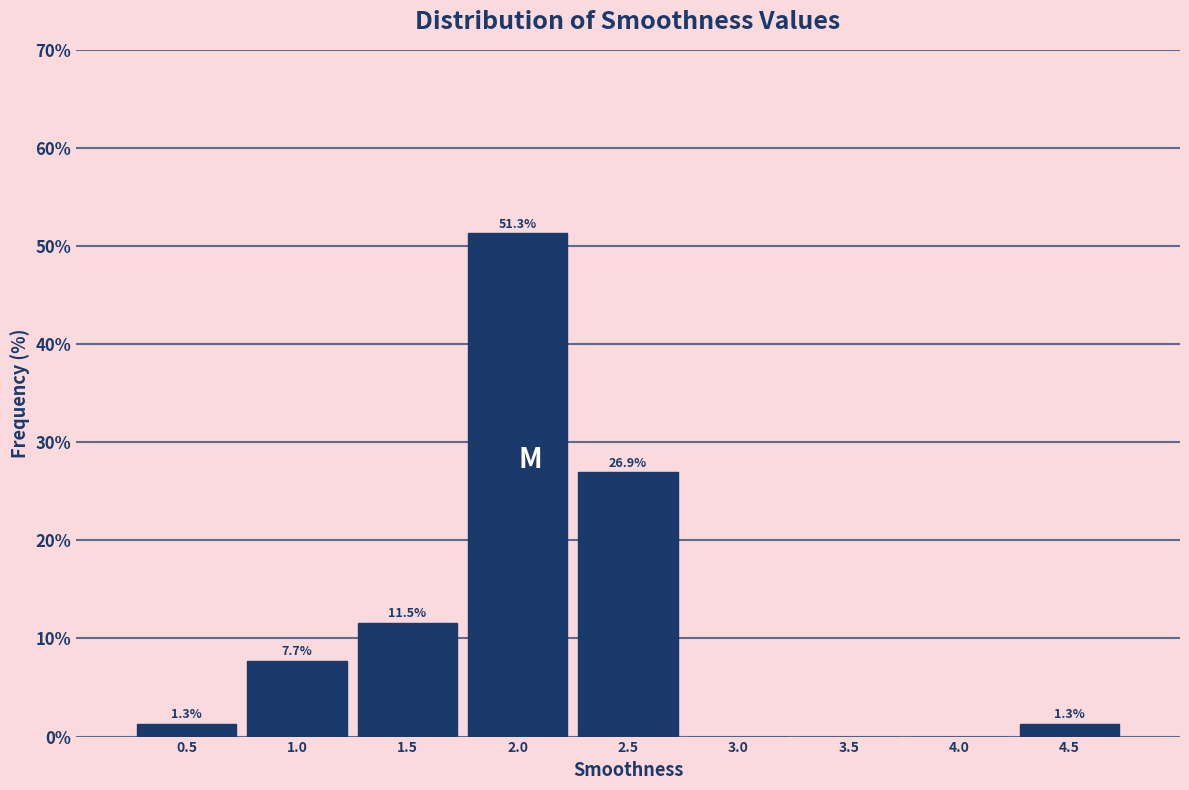

Reading left to right, transcribe all the data shown in this chart.

0.5=1.3	1.0=7.7	1.5=11.5	2.0=51.3	2.5=26.9	3.0=0.0	3.5=0.0	4.0=0.0	4.5=1.3